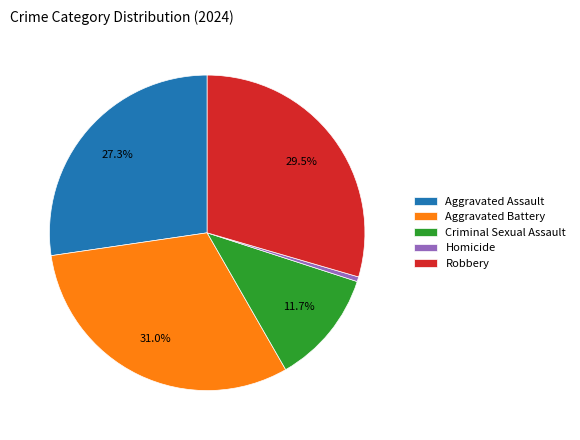

Do Robbery and Aggravated Battery together represent more than half of the pie?

Yes